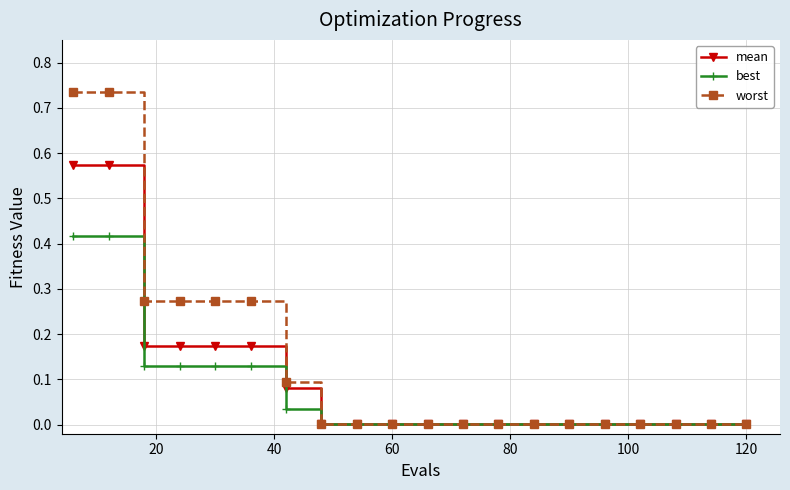

Which series has the largest total across all categories?

worst